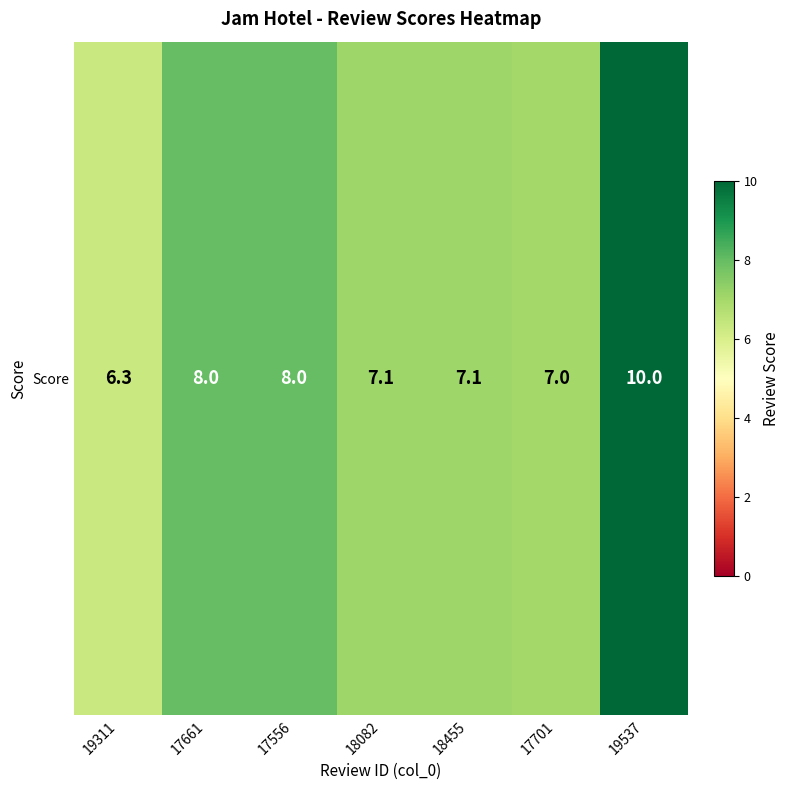

Is it true that the value at 19311 is 2.1?

False